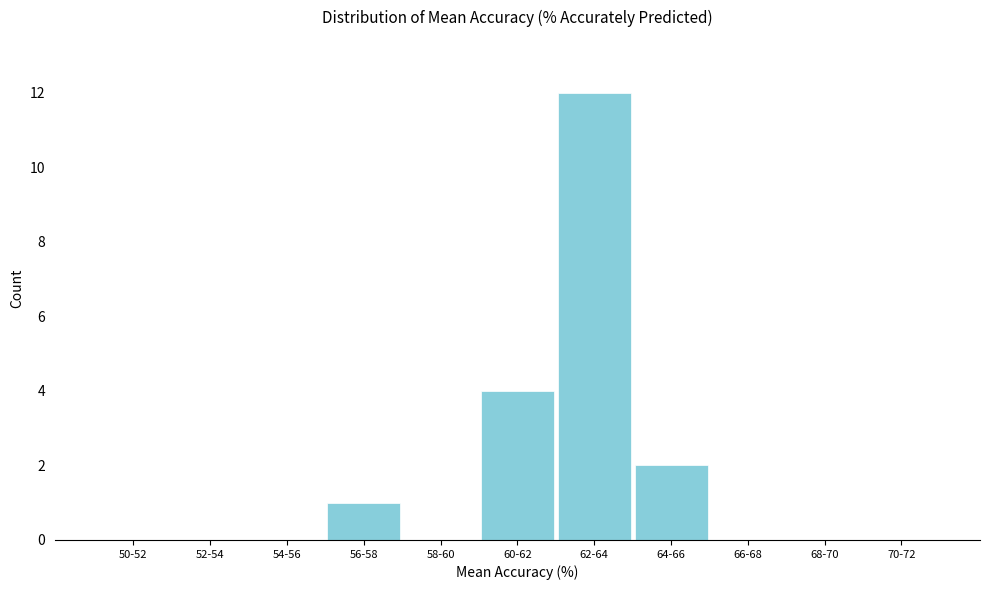

Reading left to right, what are all the values shown in this chart?

50-52=0	52-54=0	54-56=0	56-58=1	58-60=0	60-62=4	62-64=12	64-66=2	66-68=0	68-70=0	70-72=0